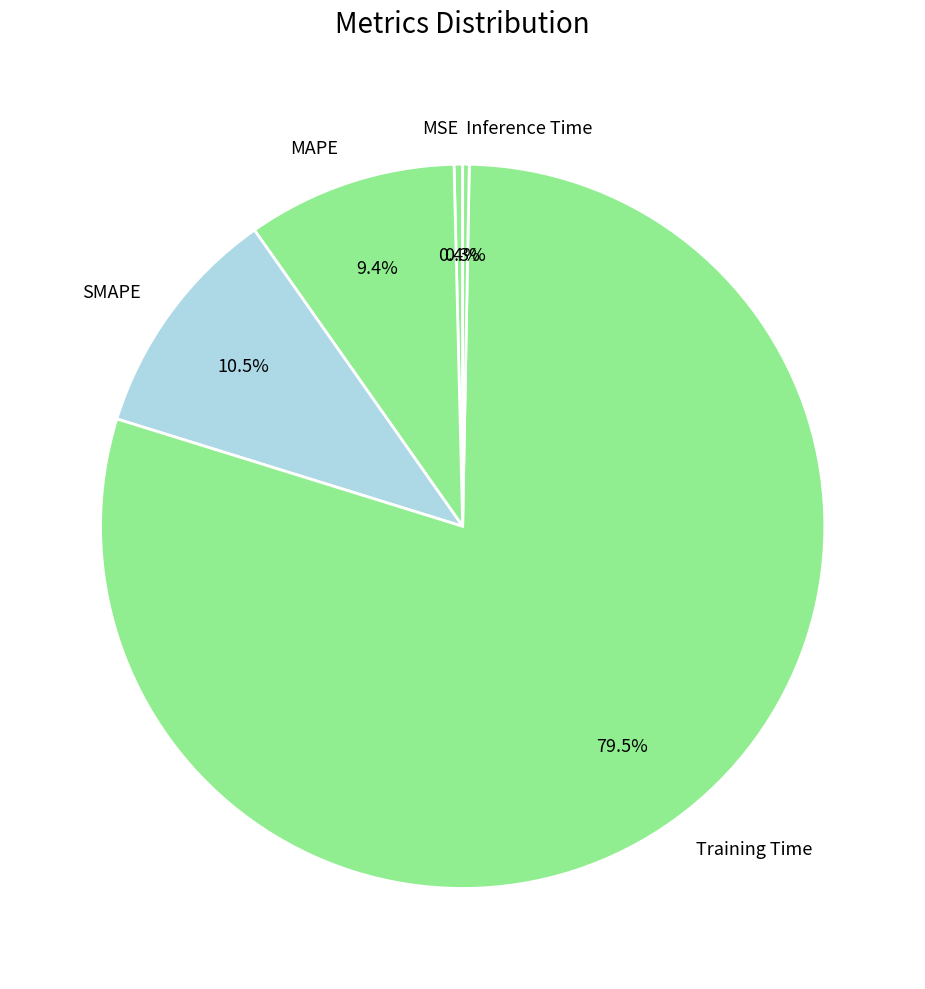

Which slice is the largest?

Training Time